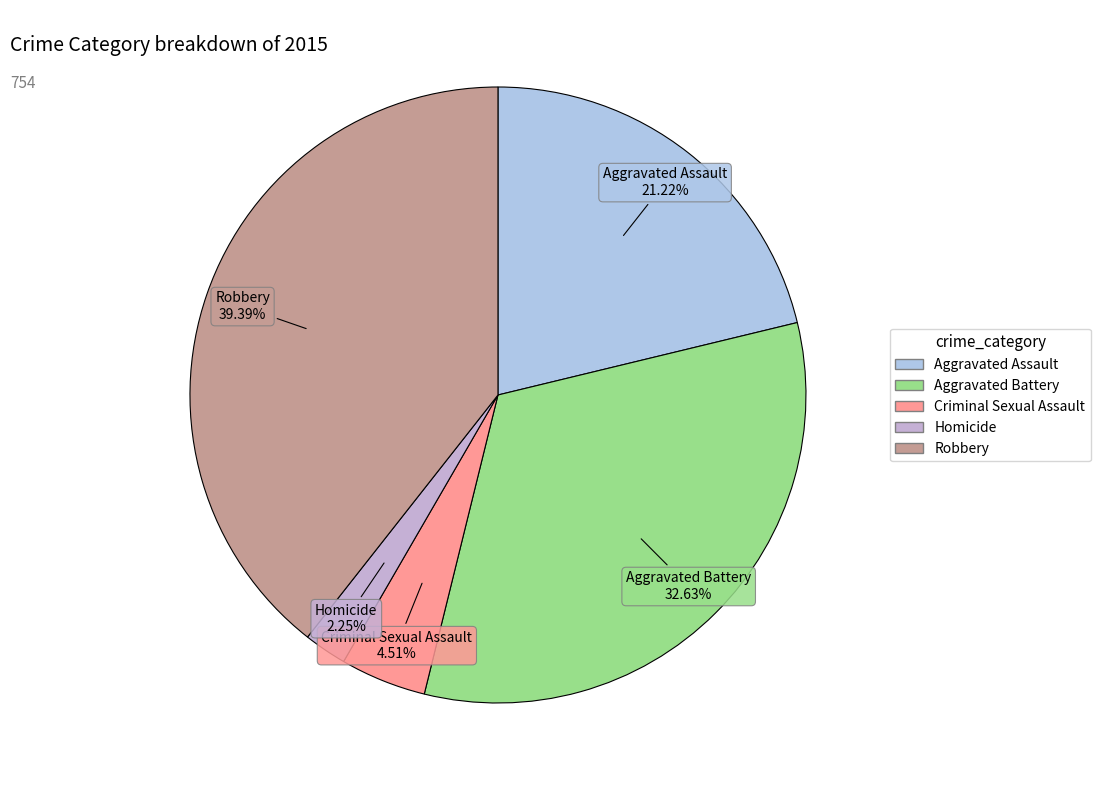

To the nearest percent, what is the difference between the Aggravated Assault and Robbery slice percentages?

18%